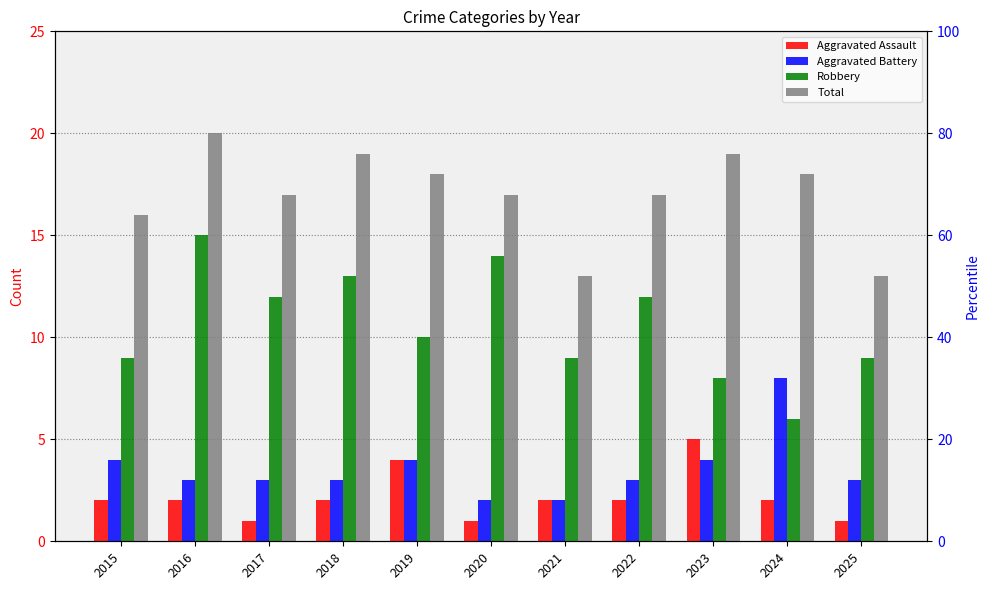

Which series has the largest total across all categories?

Total